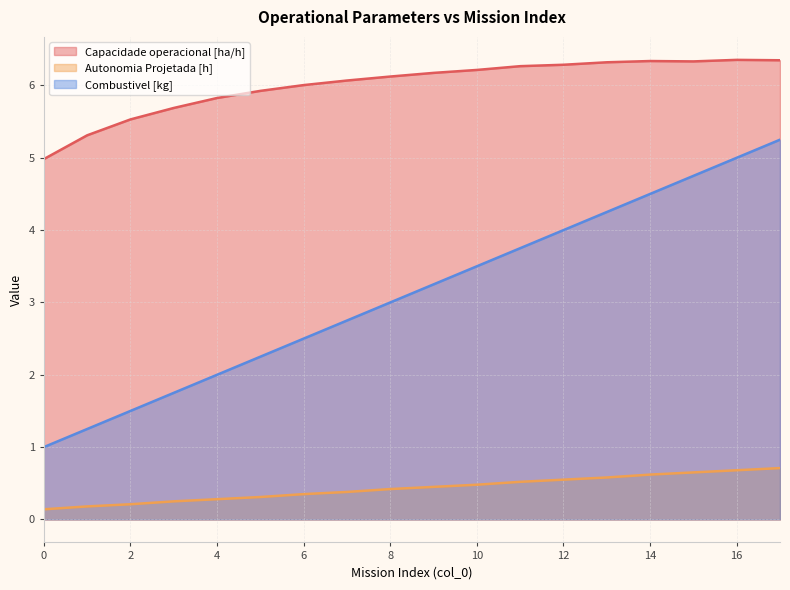

What is the total value across all series at 8?

9.5